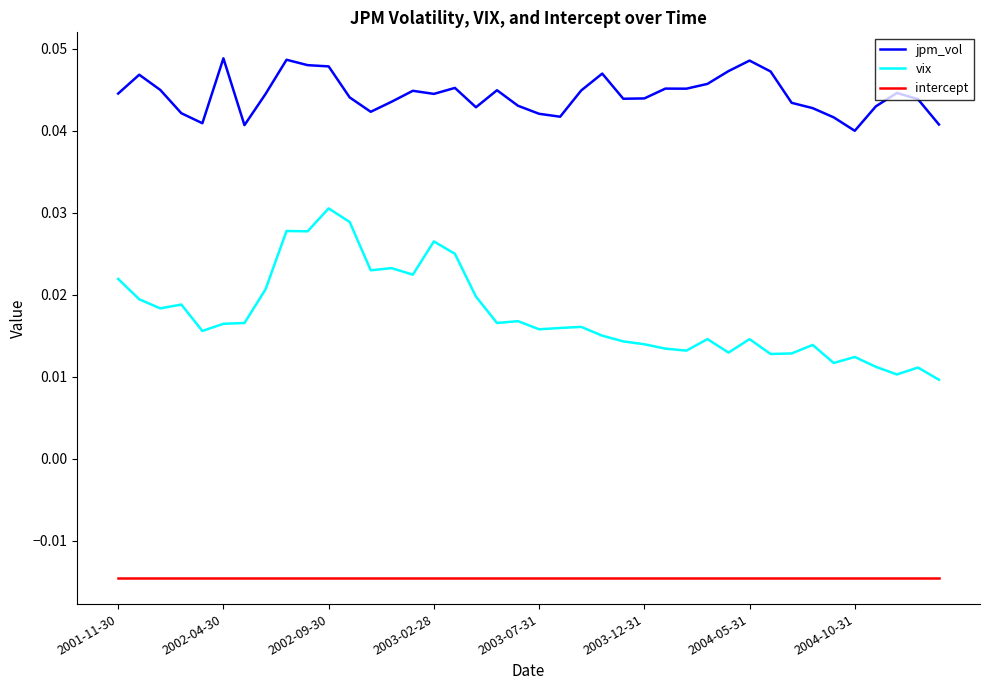

Which series has the largest total across all categories?

jpm_vol